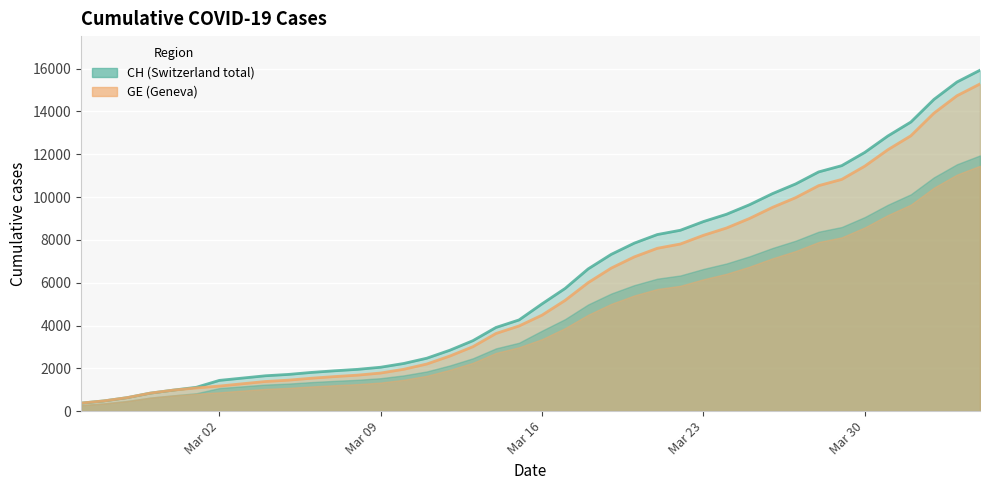

At which label does CH first exceed 5012?

2020-03-17